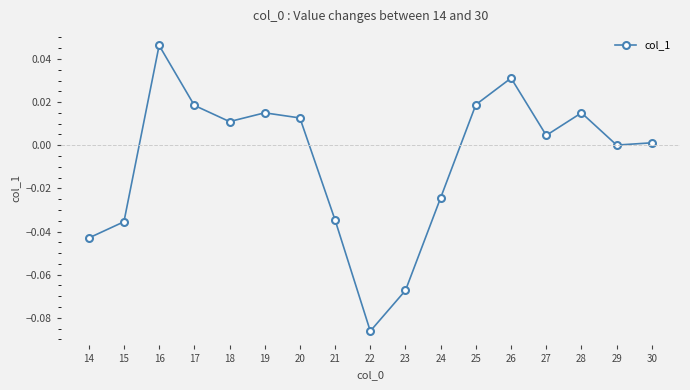

Is it true that the value at 23 is -0.0?

False